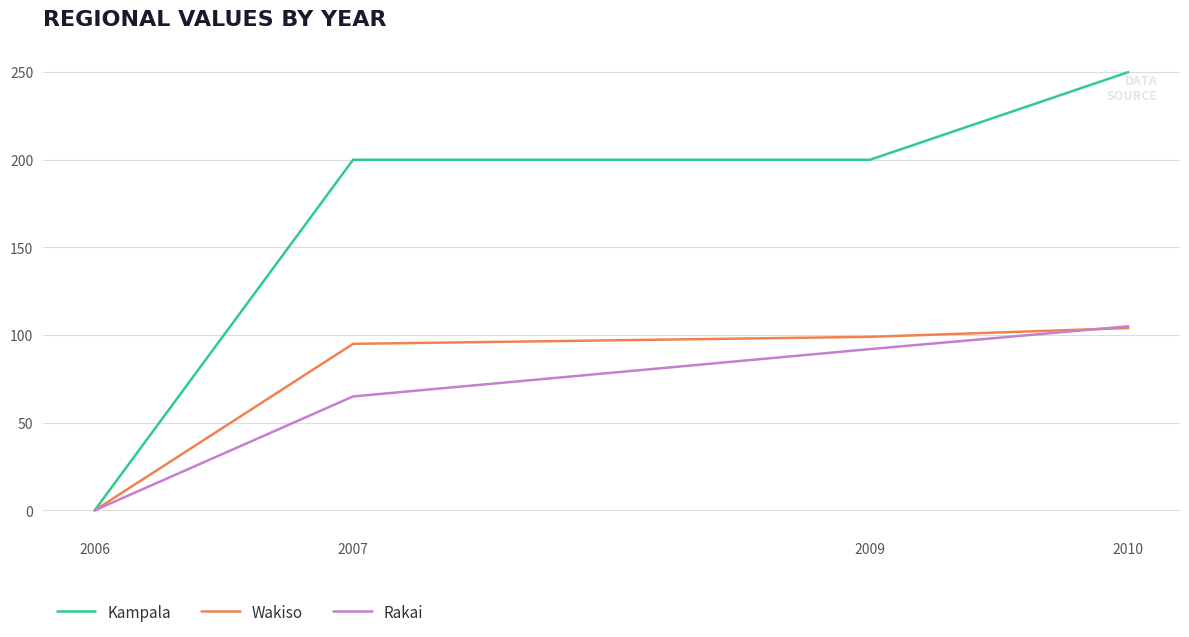

What is the highest value of the Rakai series?

105